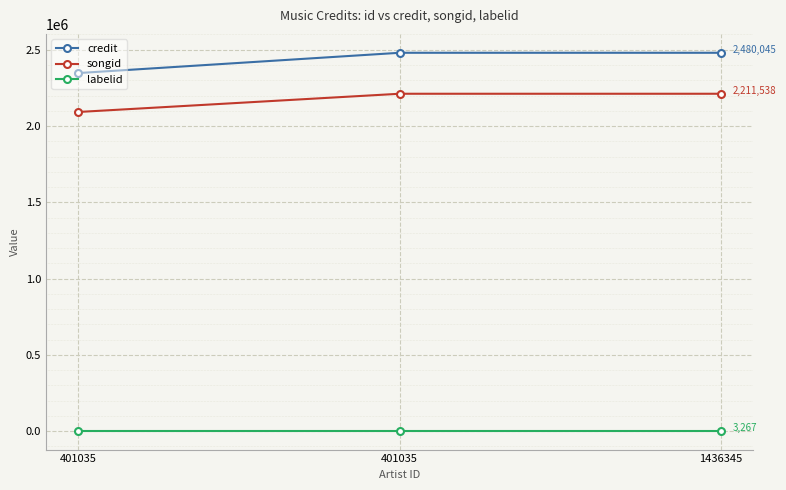

Count the number of categories in the chart.

3